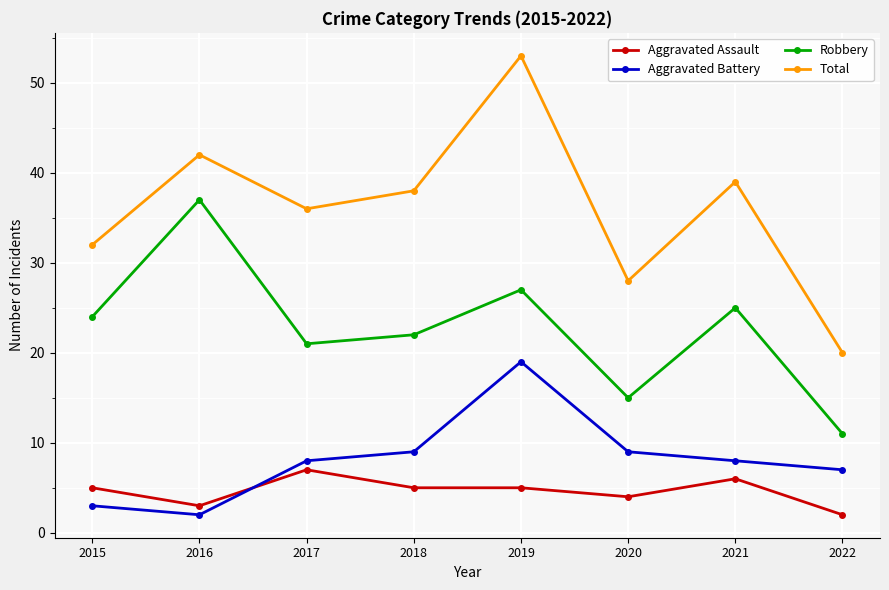

True or false: Total has a value of 28 at 2020.

True